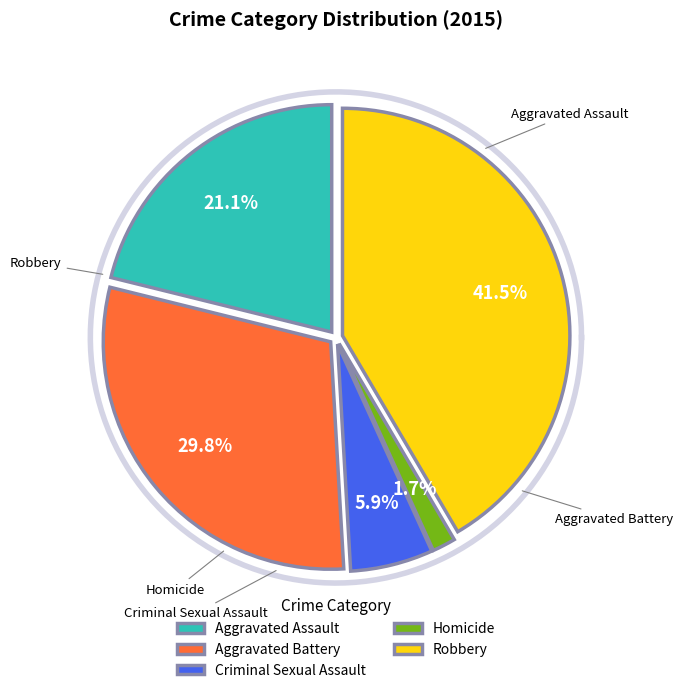

Combined, do Homicide and Criminal Sexual Assault account for over 50%?

No